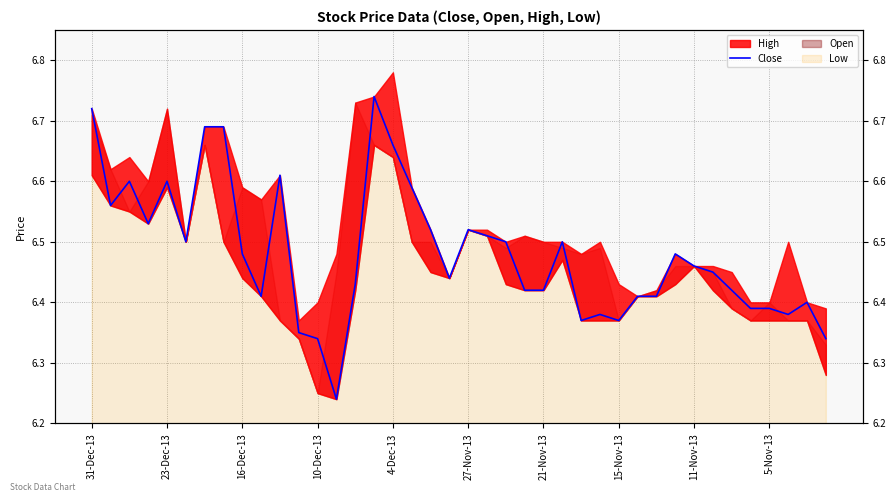

Which has a higher value, 31-Dec-13 or 29?

31-Dec-13